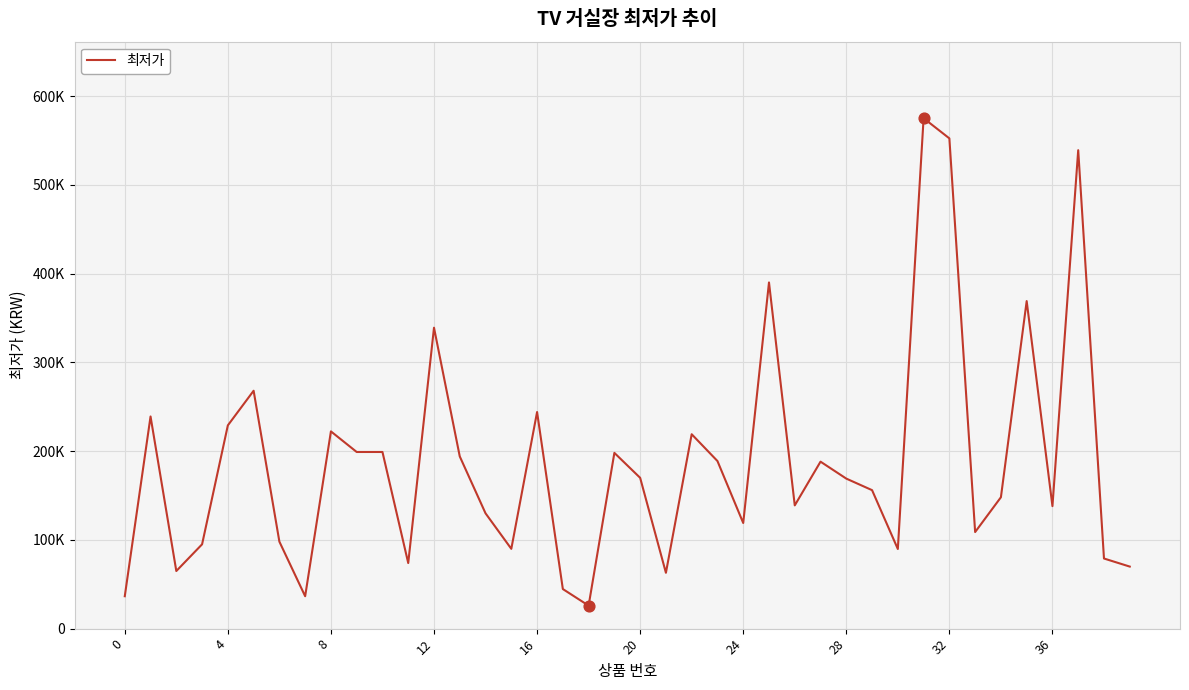

Does the chart have visible grid lines?

Yes